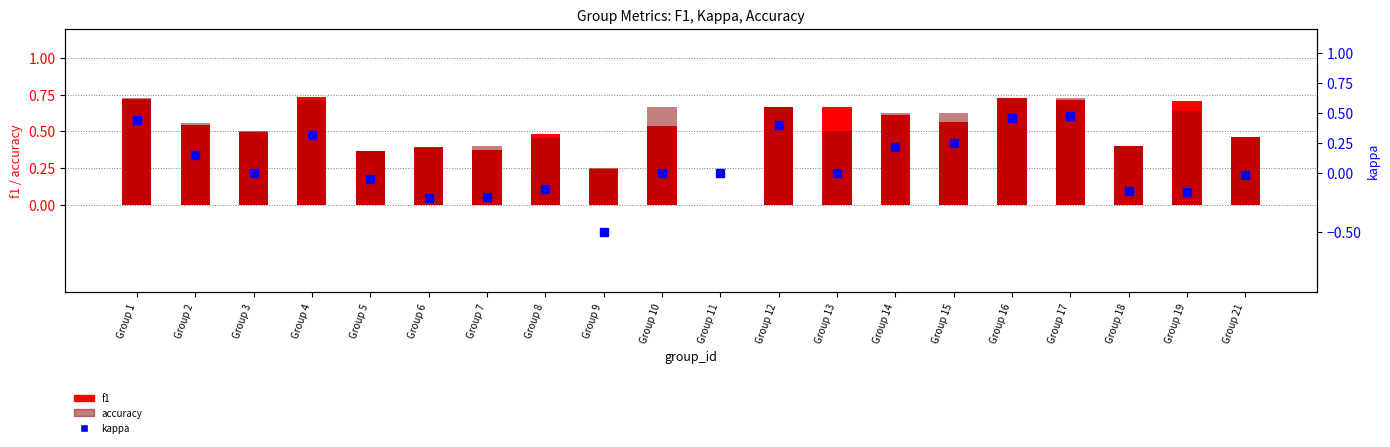

Which series has the largest Y range (max minus min)?

kappa